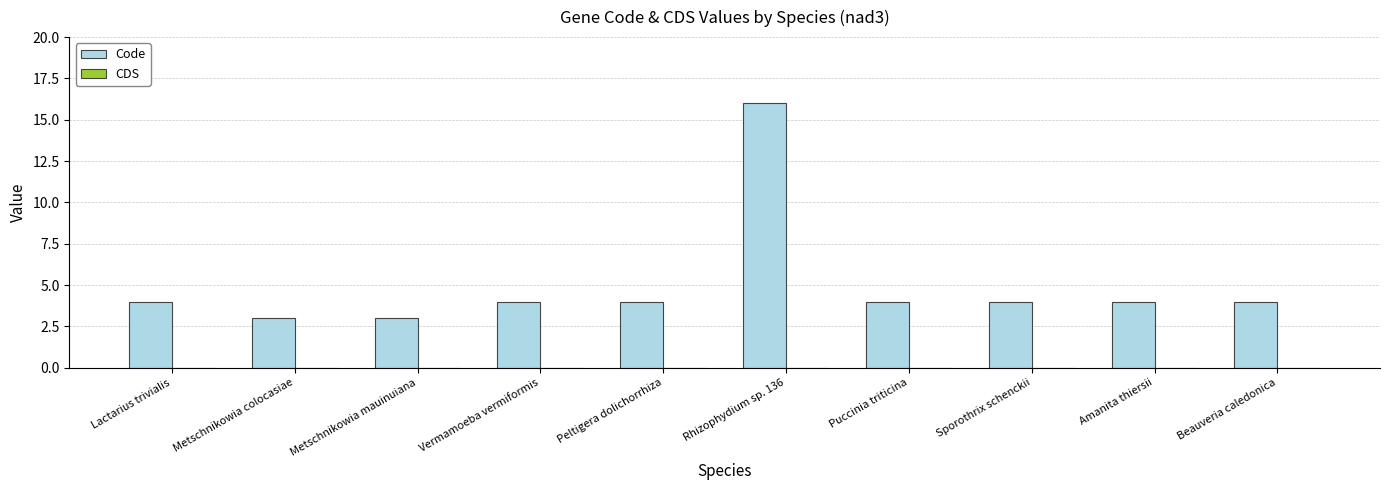

Is it true that the value at Amanita thiersii is 6?

False